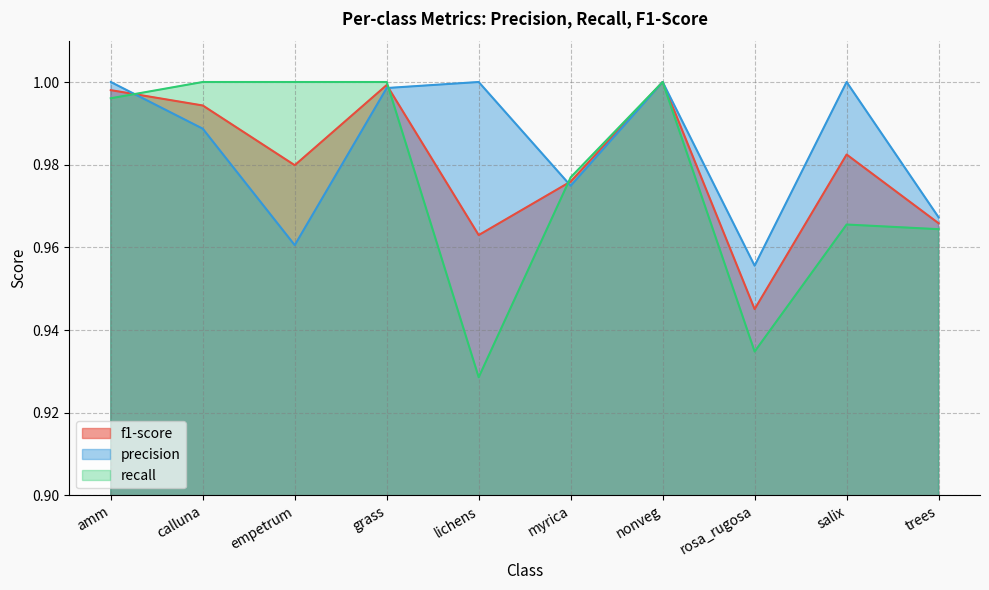

True or false: f1-score and precision intersect in this chart.

True